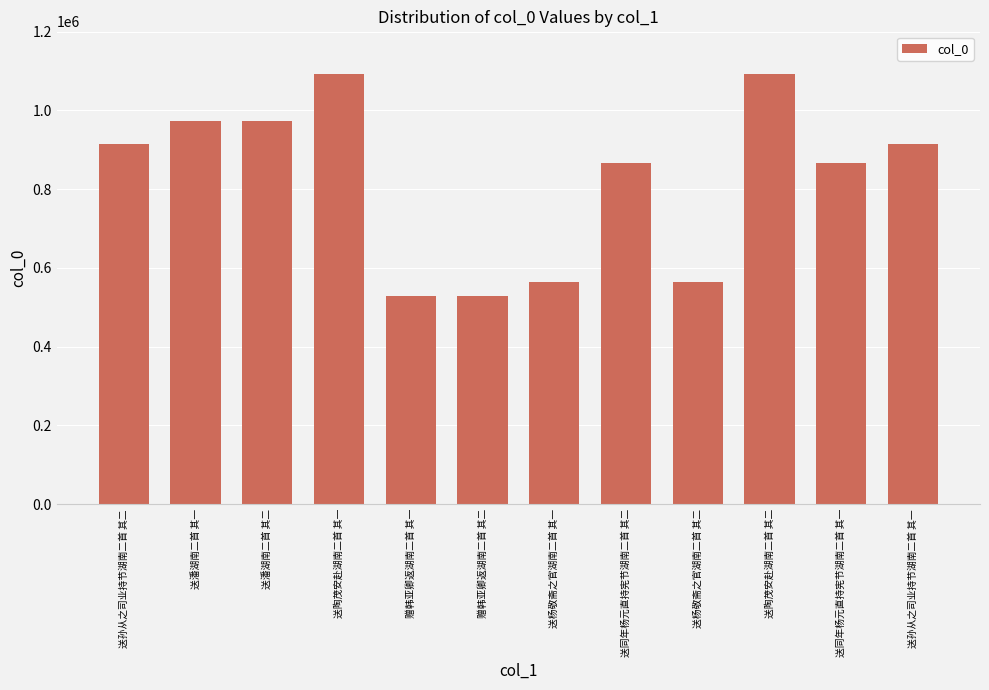

What is the difference between the maximum and minimum values?

563902